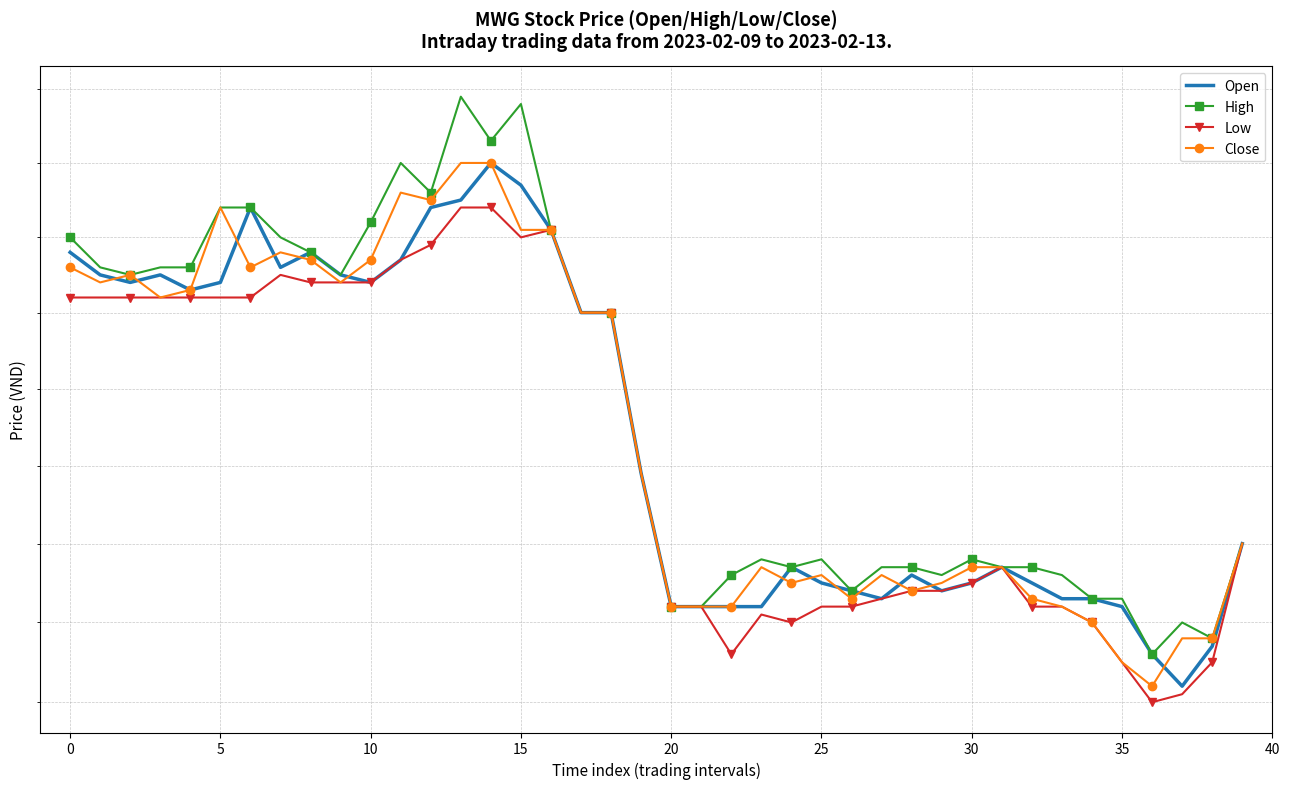

Between 18 and 20, which series saw the biggest shift?

Open